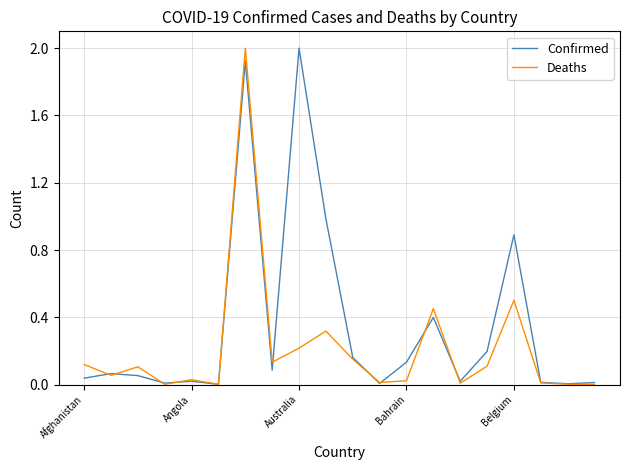

What is the highest value of the Confirmed series?

2.0